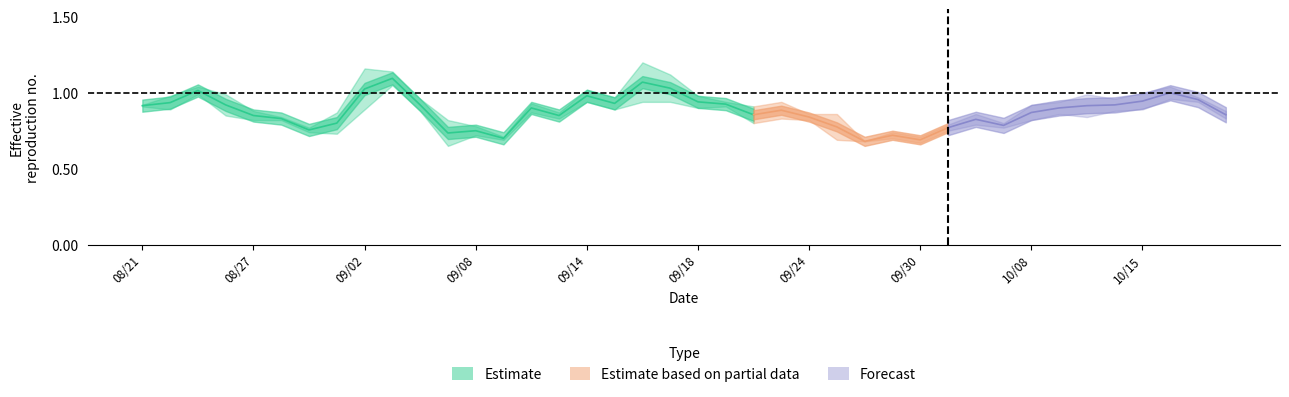

How many lines are shown in the chart?

4